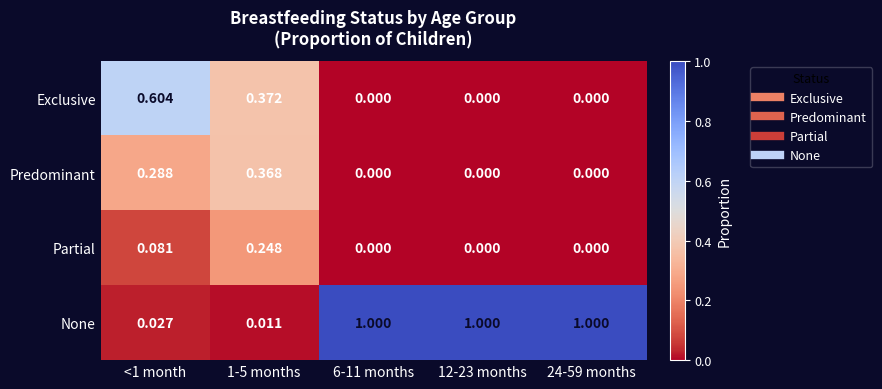

What is the difference between the highest and lowest values at 24-59 months?

1.0